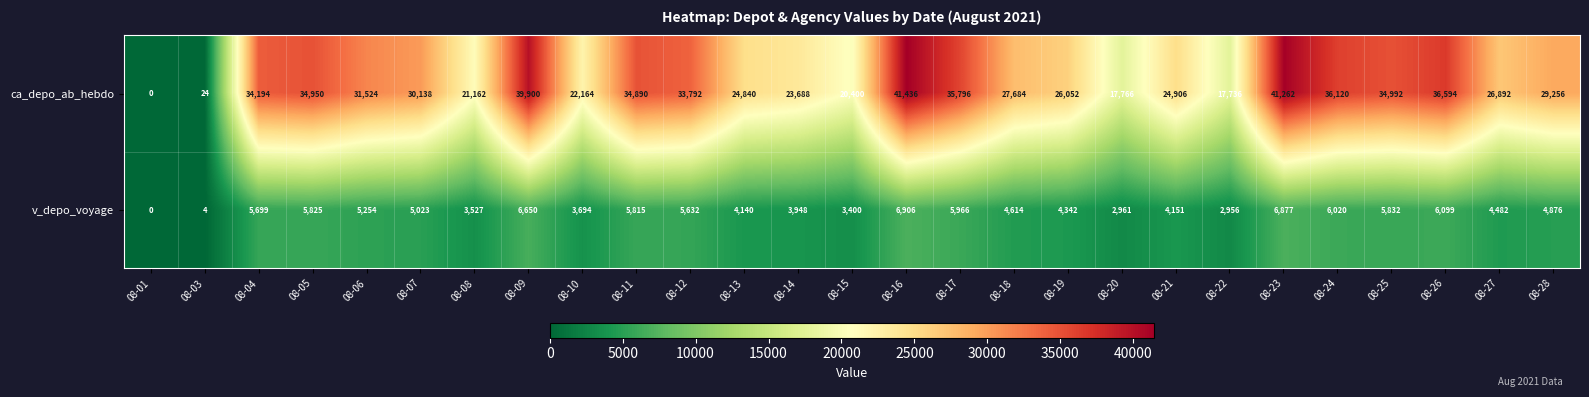

Is it true that v_depo_voyage equals 1580 at 08-28?

False